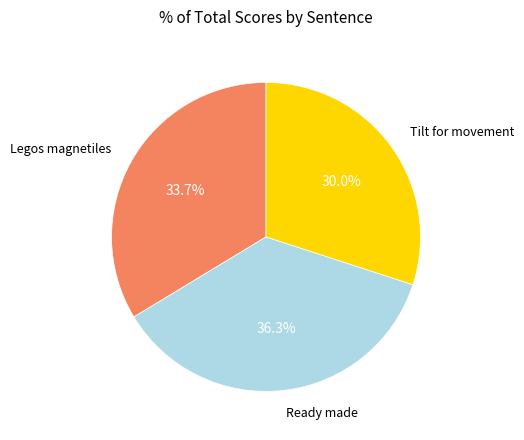

Does any single category account for the majority?

No